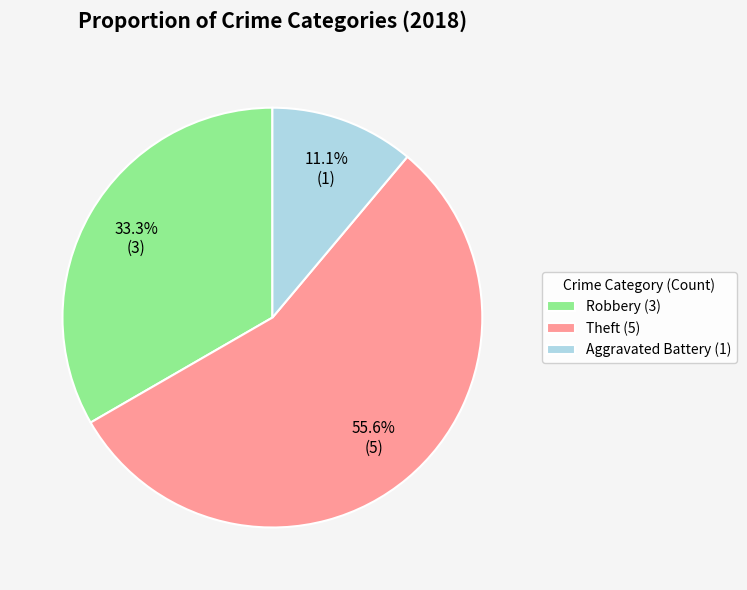

Is the sum of Robbery (3) and Theft (5) greater than half?

Yes